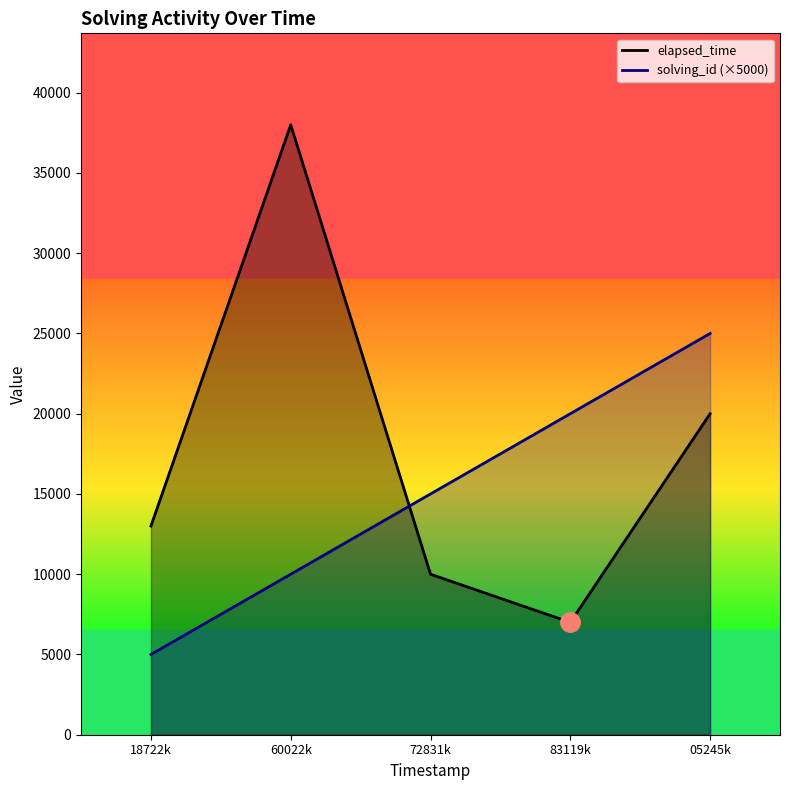

At which label is elapsed_time_line closest to 22500?

05245k